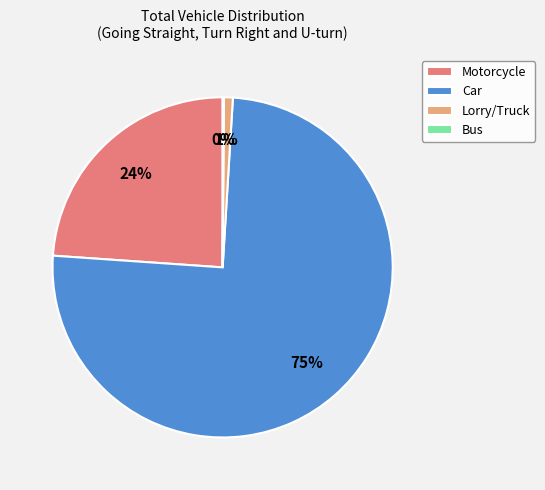

Which has a higher value, Lorry/Truck or Car?

Car